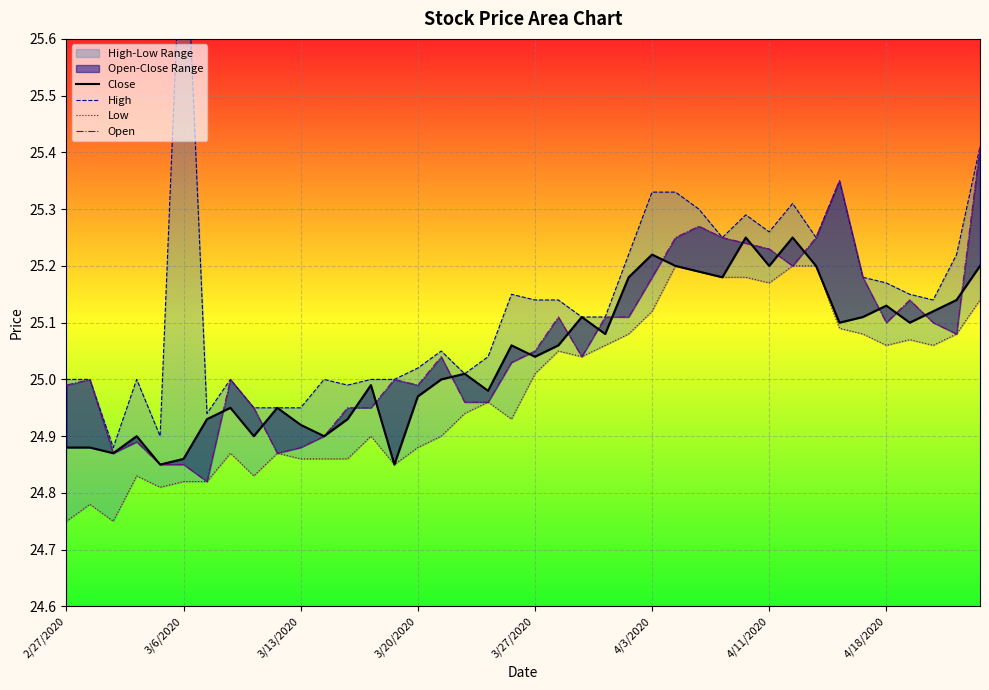

True or false: Open has a value of 43.6 at 31.

False